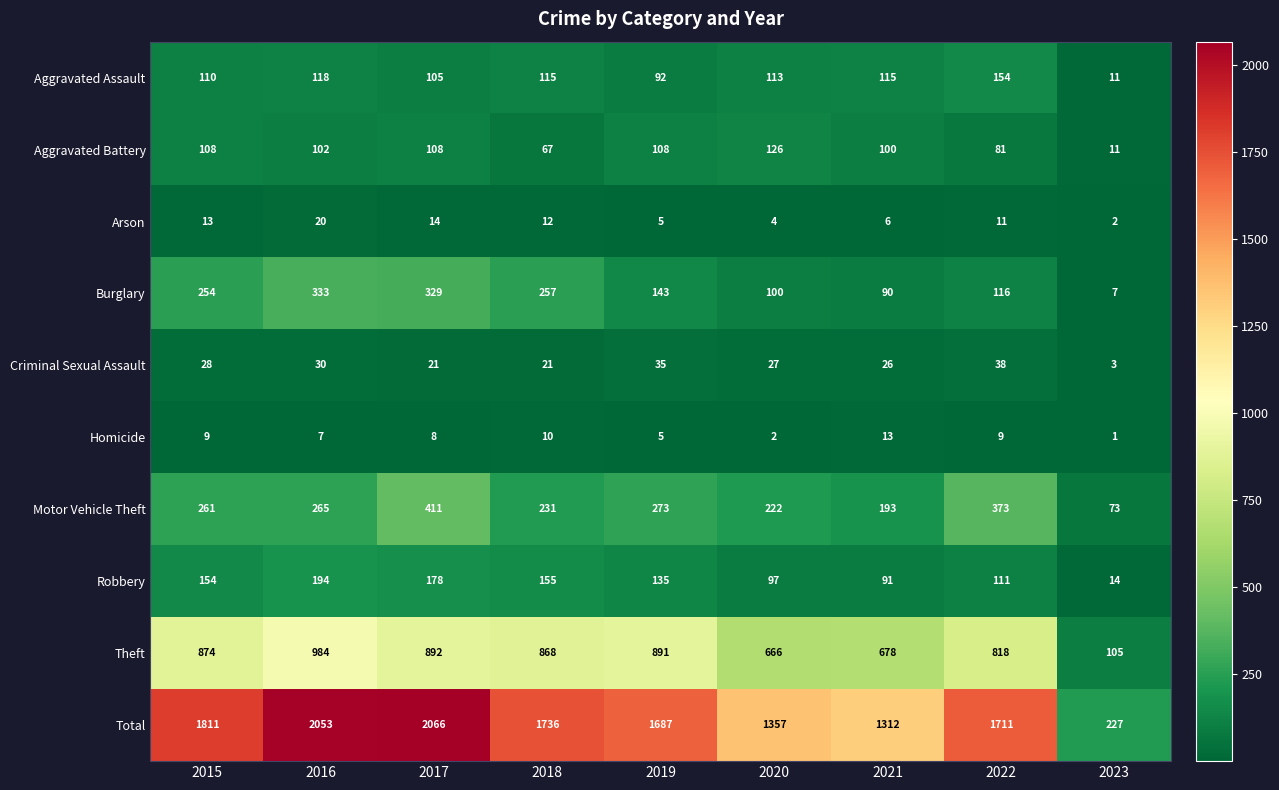

What is the difference between the maximum and second lowest values in the Burglary series?

243